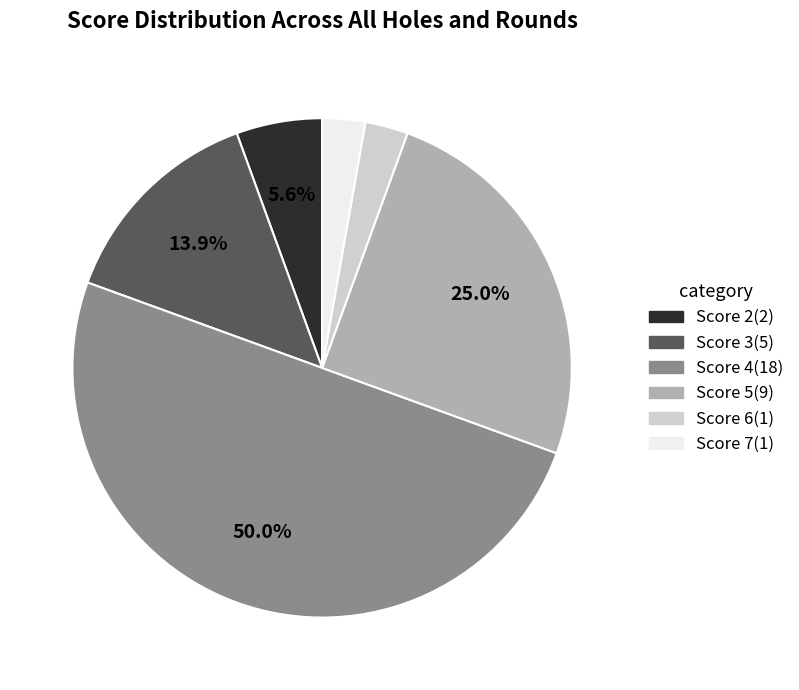

To the nearest percent, what is the combined percentage of Score 4 and Score 3?

64%